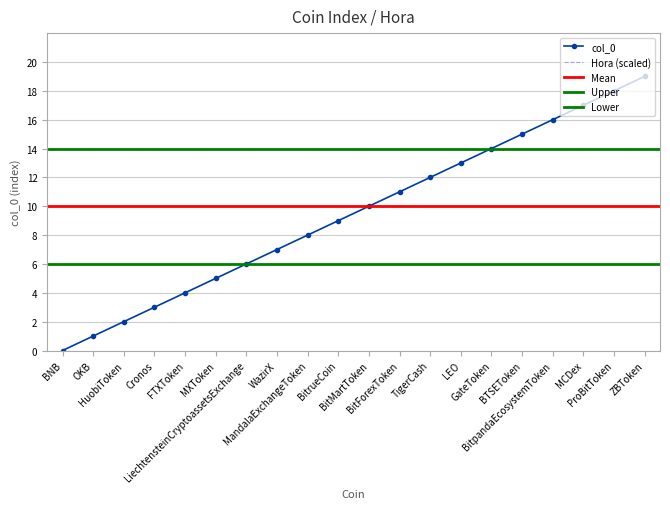

The value at ProBitToken is 29. True or false?

False